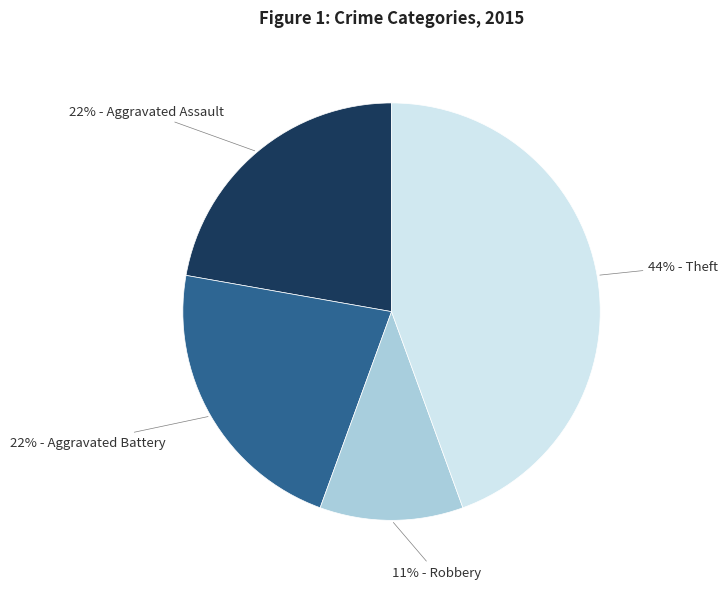

To the nearest percent, what is the difference between the largest and smallest slice percentages?

33%